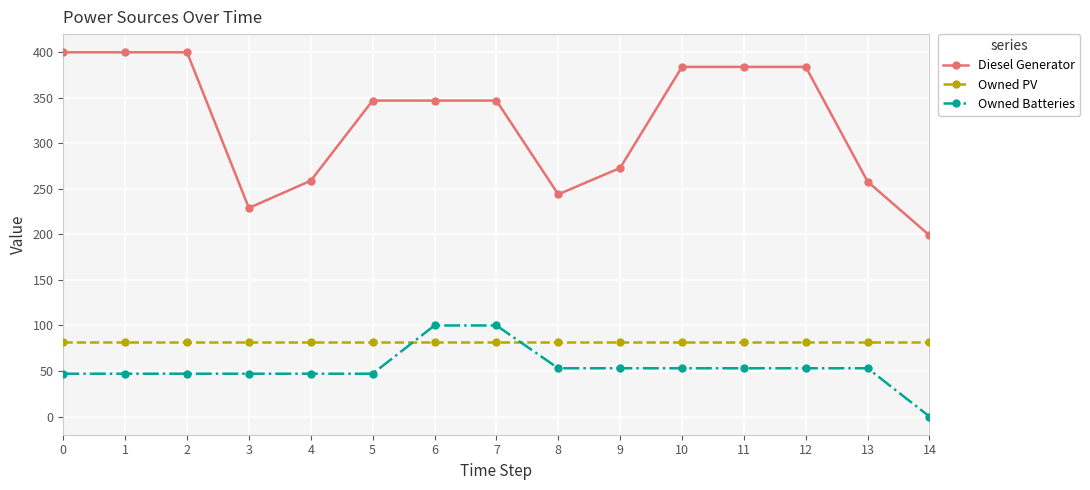

Which series has the largest total across all categories?

Diesel Generator